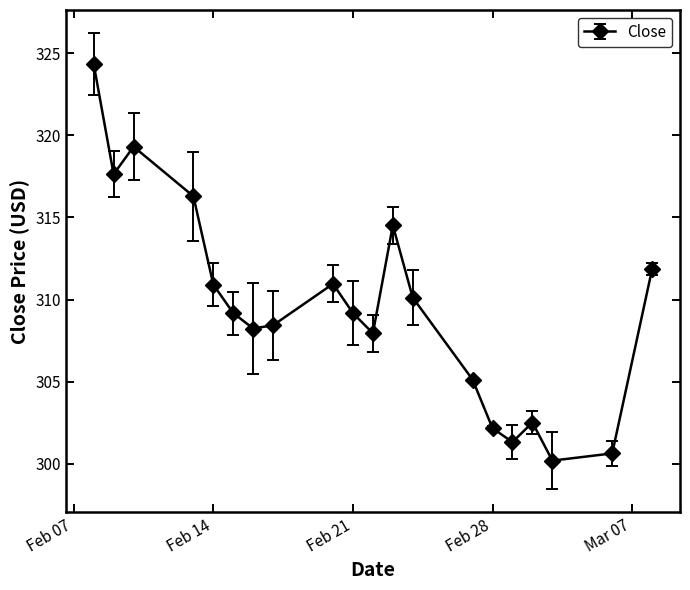

How many points are lower than both their immediate neighbors (excluding endpoints)?

5